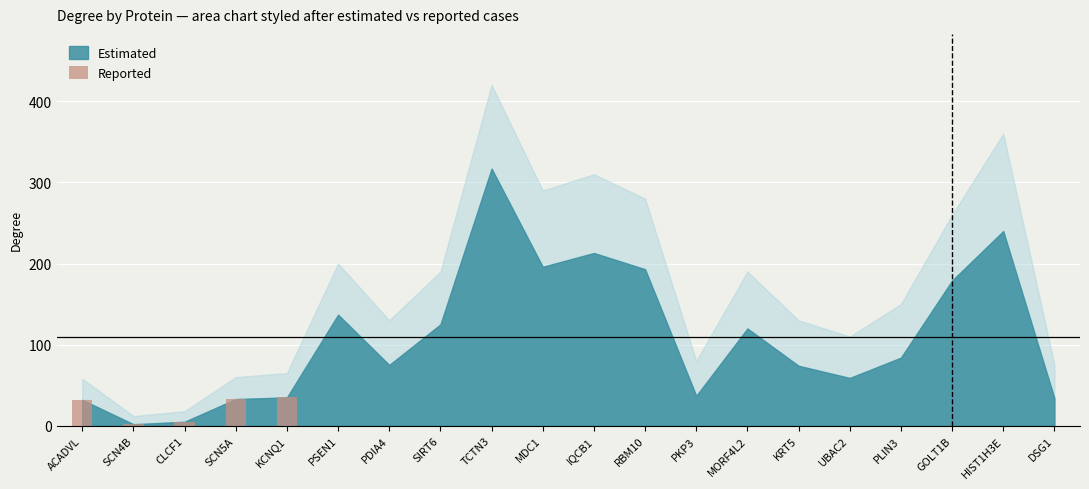

Is it true that the value at PDIA4 is -21?

False